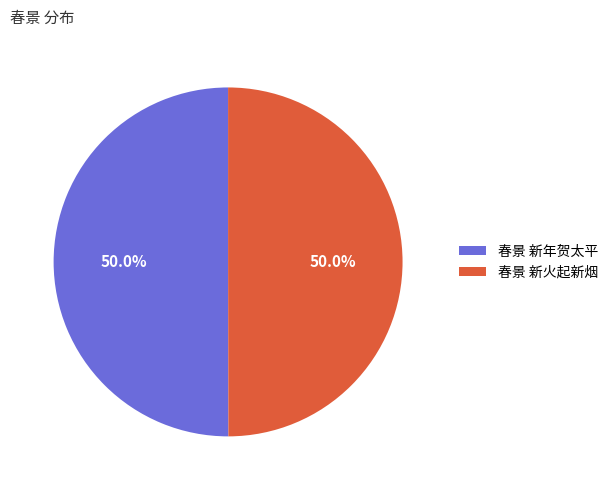

The 春景 新火起新烟 slice represents 50% of the pie. True or false?

True